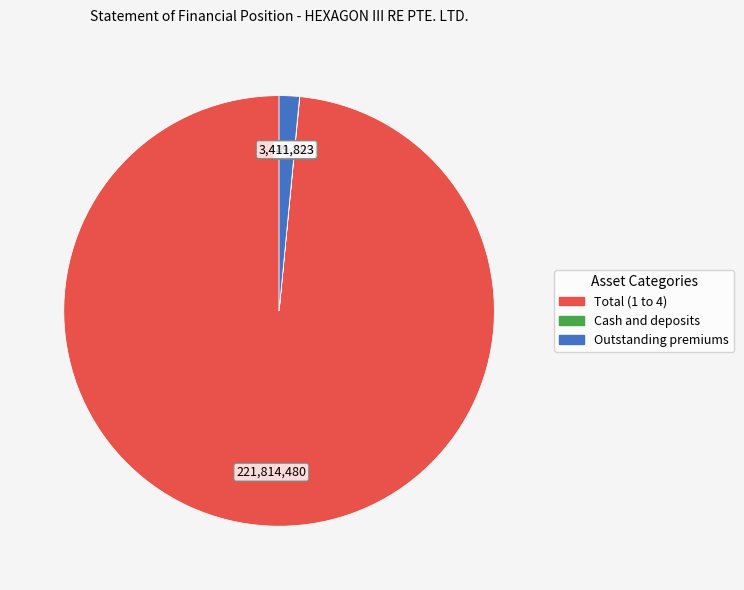

Does any single category account for the majority?

Yes